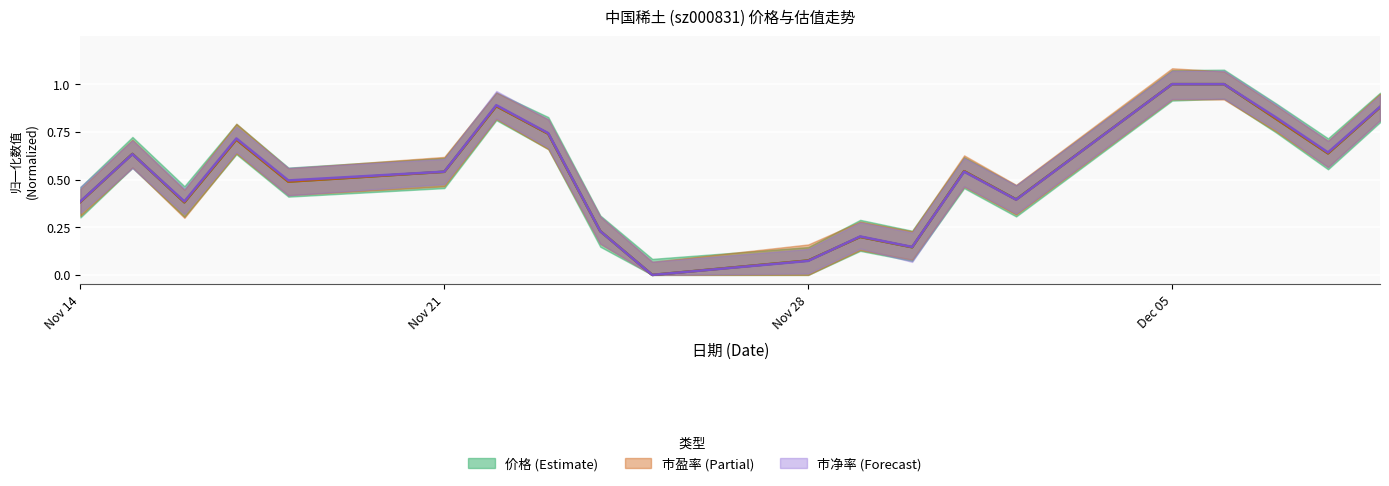

Which series changed the most between 2022-11-14 and 2022-11-18?

市净率